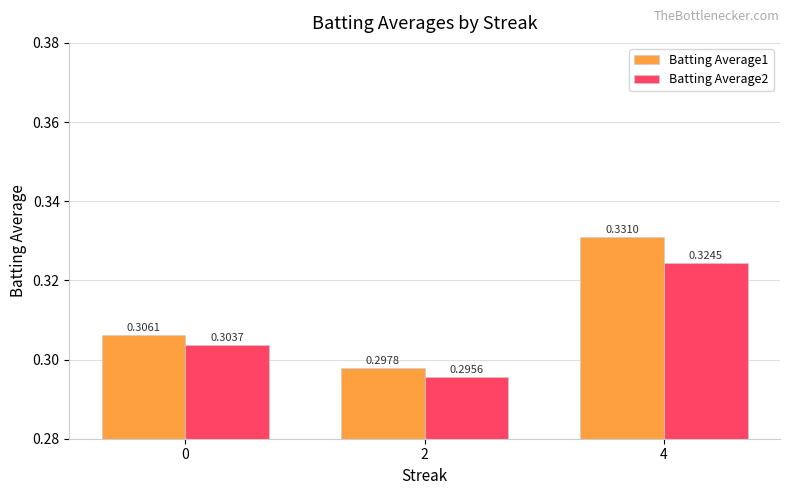

Rank the series by their average value, from lowest to highest.

Batting Average2, Batting Average1